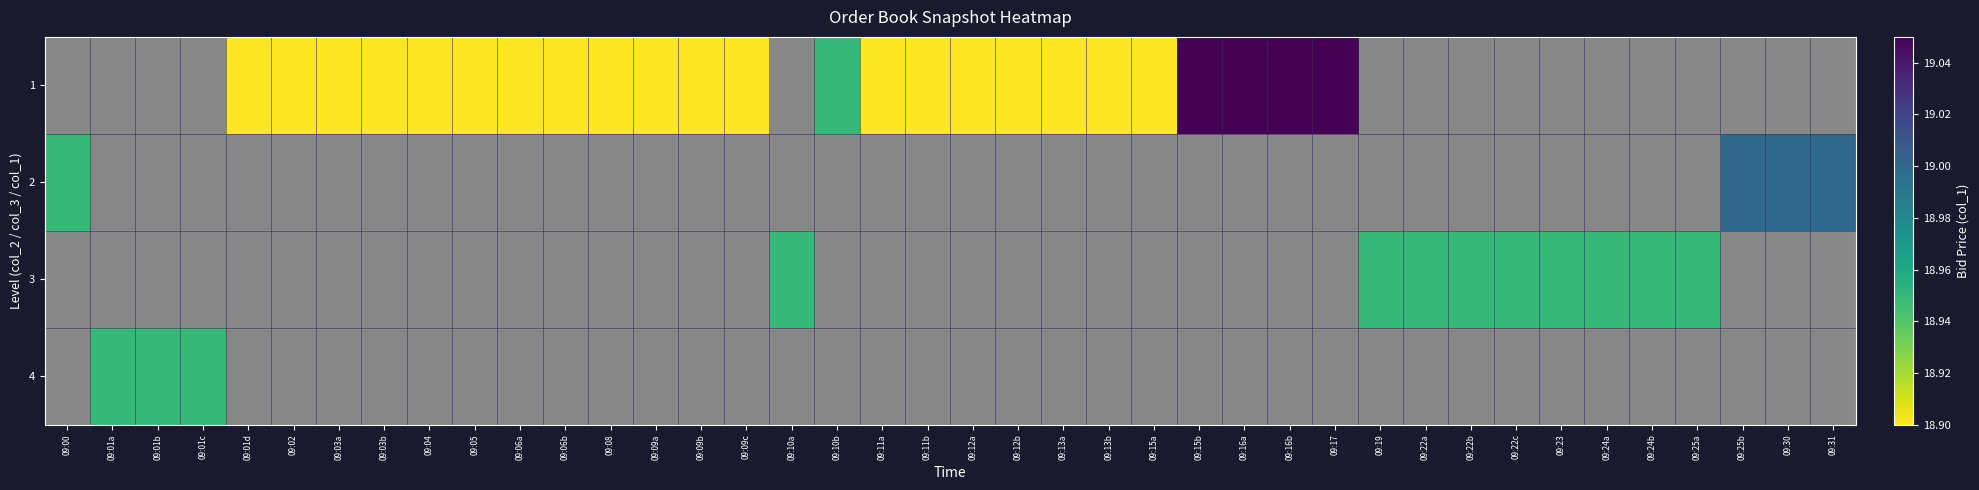

At which category does the chart reach its peak across all series?

09:15b